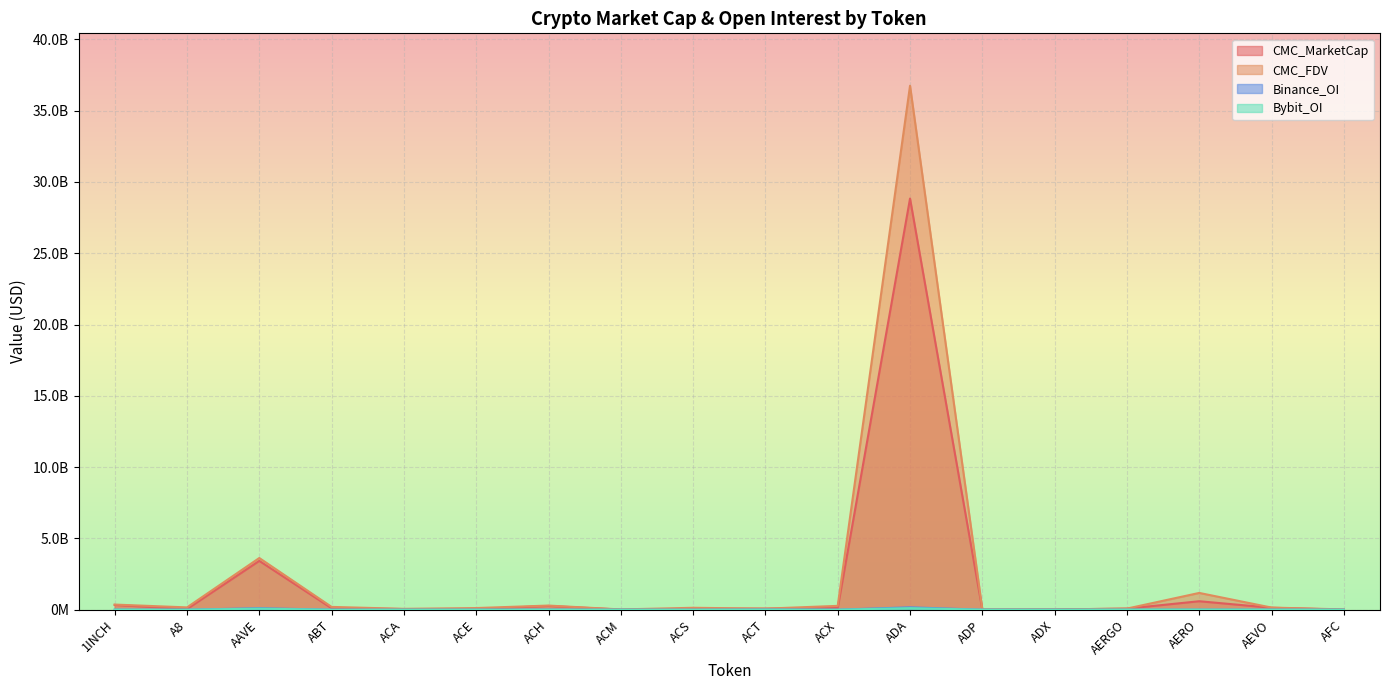

What is the value of the CMC_FDV point at the 1st from the left?

360729633.9